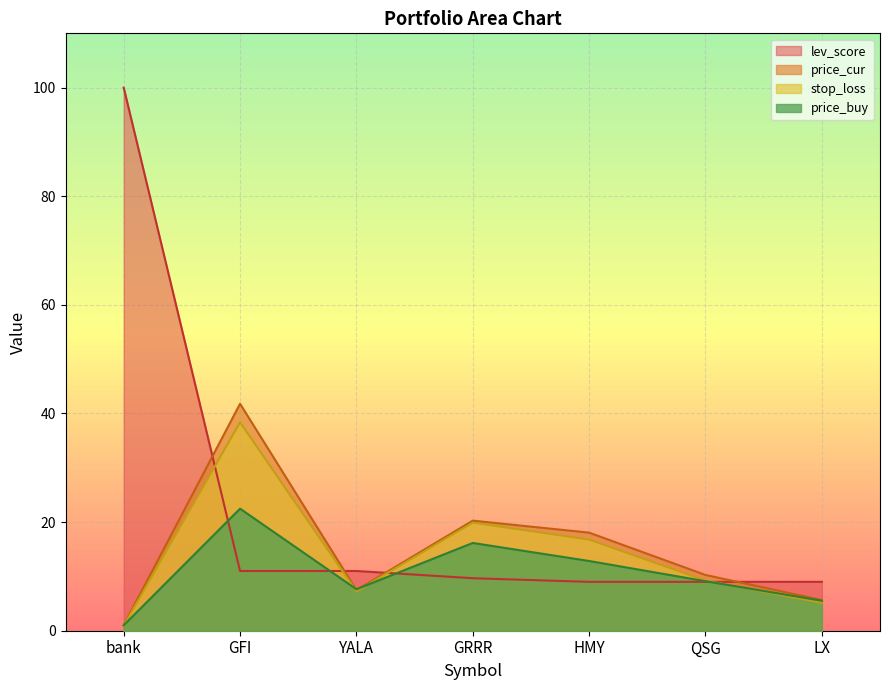

Which series has the widest spread of values?

lev_score